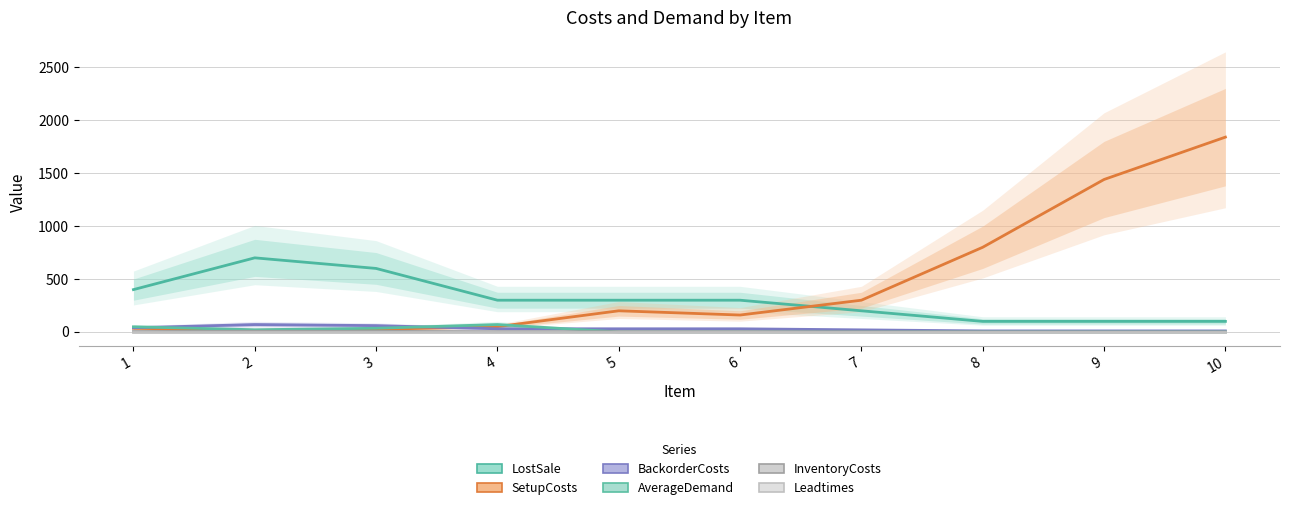

What is the spread (max minus min) of values at 5?

300